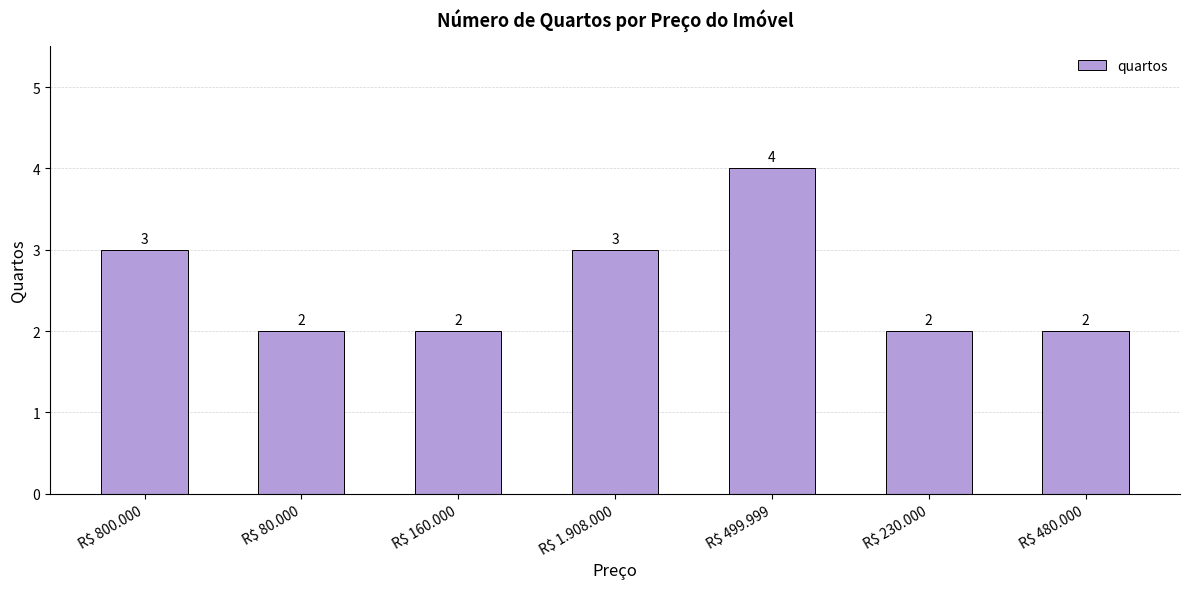

Read the value at R$ 499.999.

4